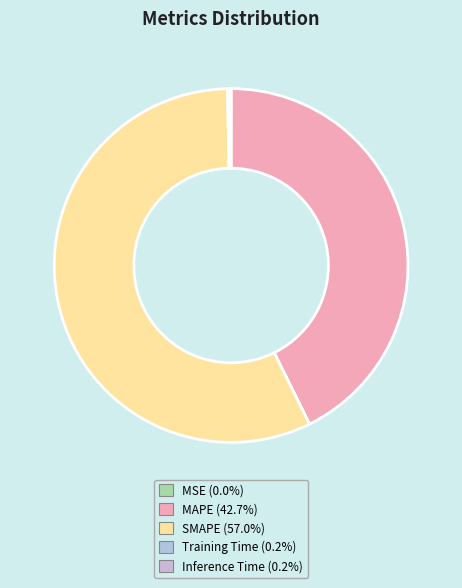

What is the largest slice in the pie chart?

SMAPE